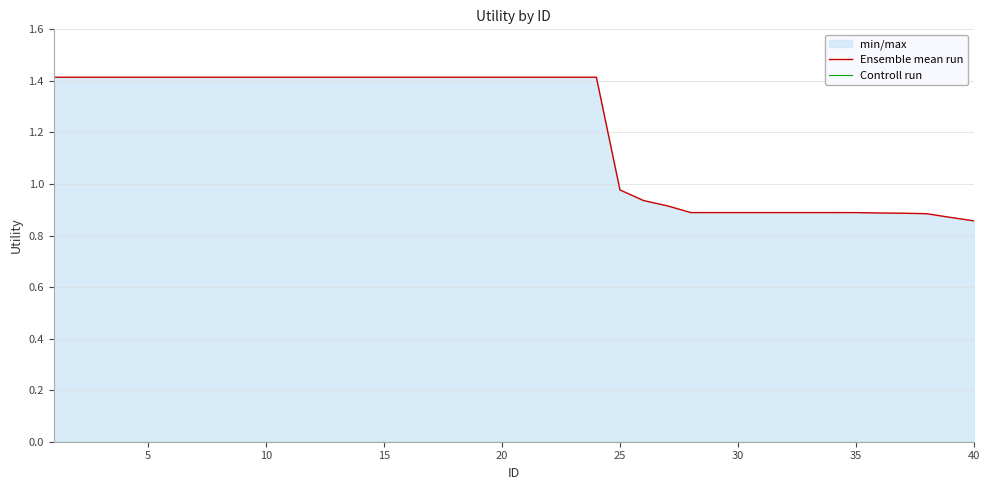

List the series in order of their peak value, lowest first.

Controll run, Ensemble mean run